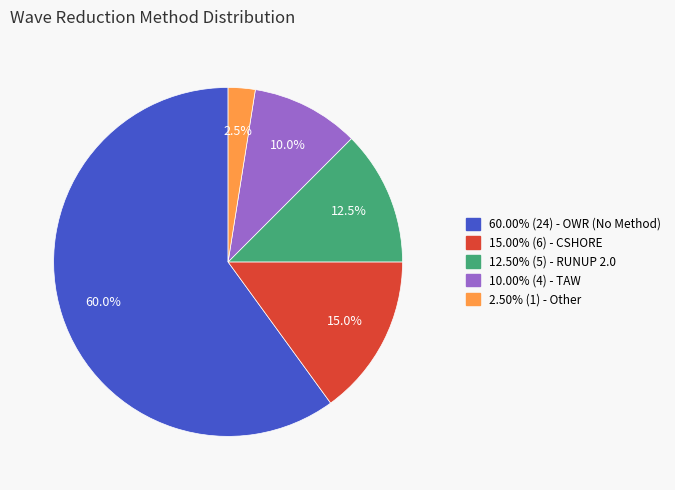

Is there any slice that represents more than half of the pie?

Yes